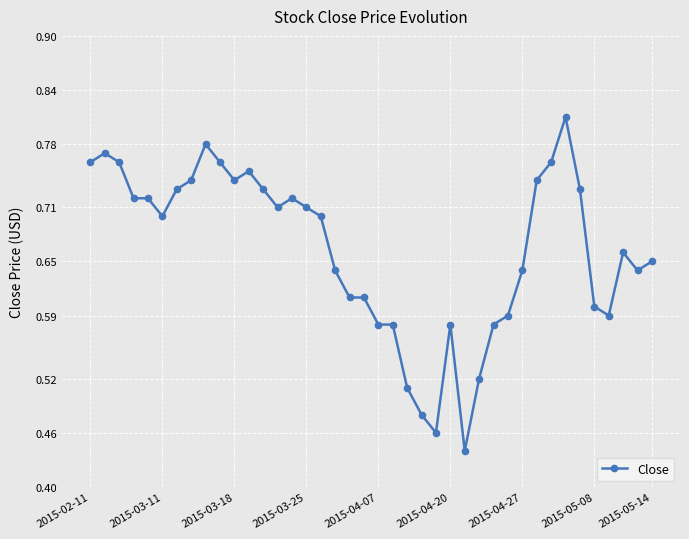

How many values are between 0 and 1?

40